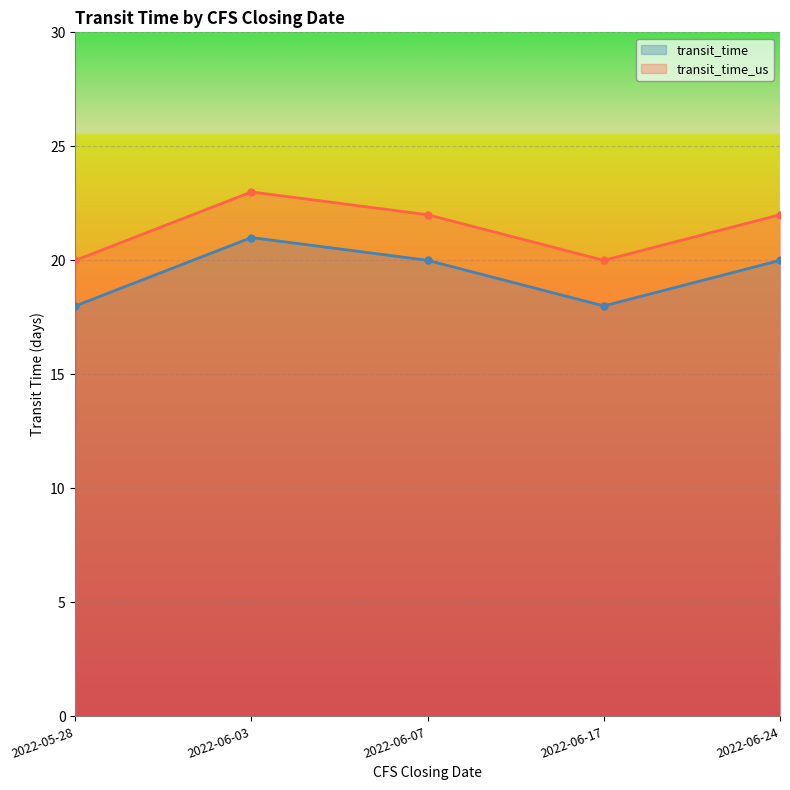

Which has a higher value, 2022-05-28 or 2022-06-17?

2022-05-28